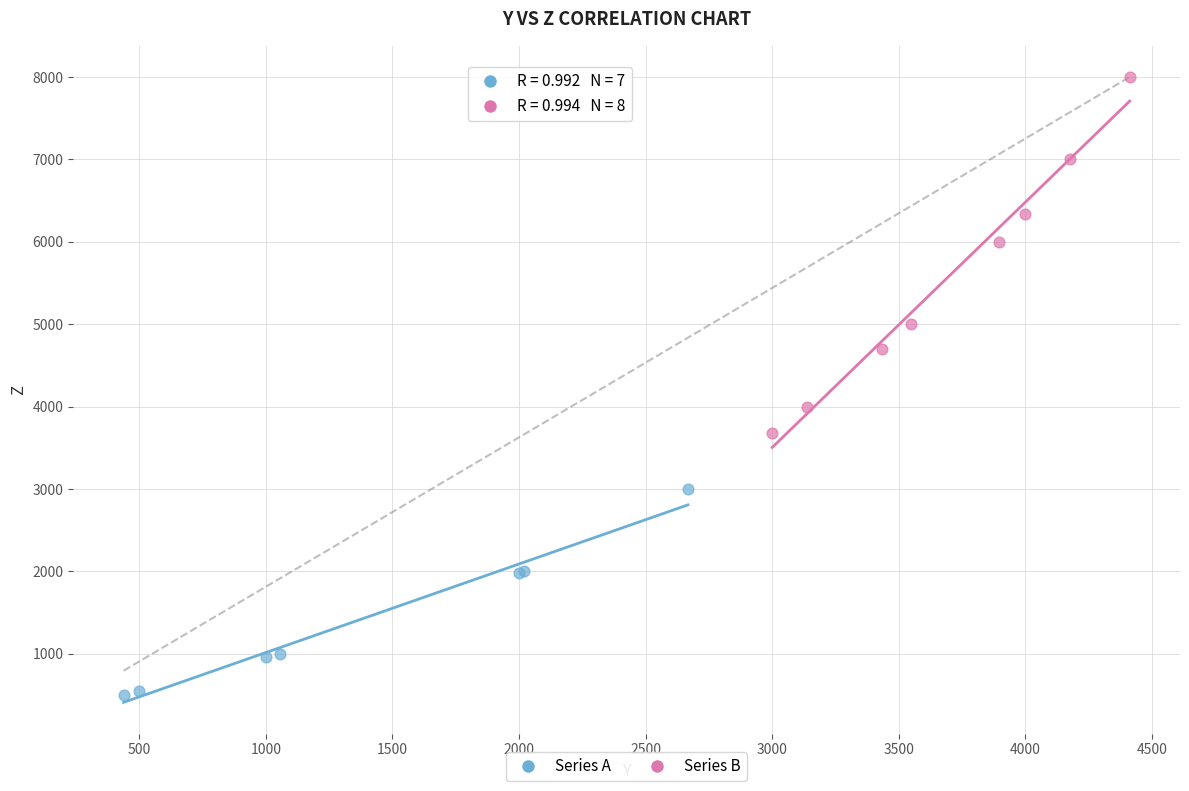

Which series has the widest spread of Y values?

Series B